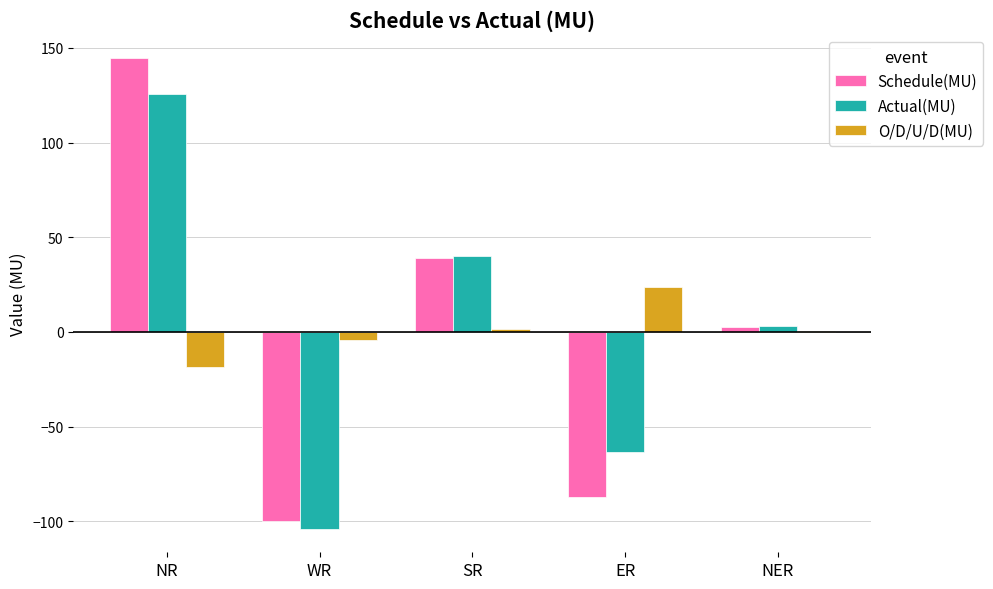

What is the total value across all series at ER?

-127.2